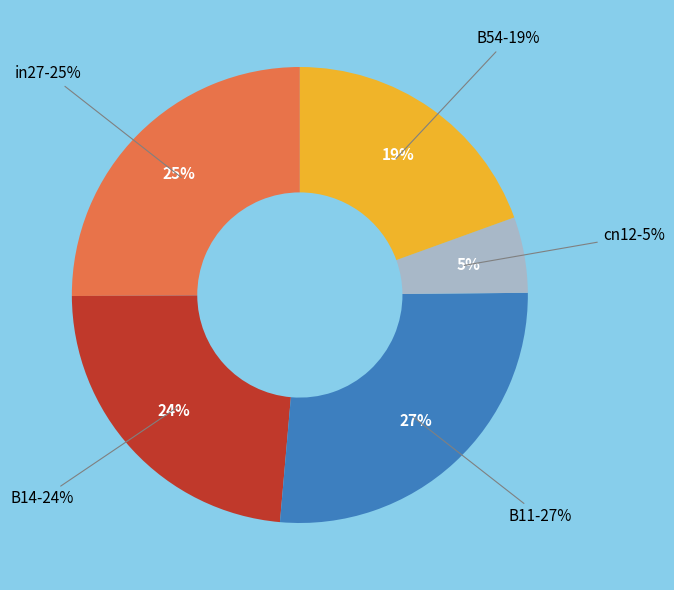

To the nearest percent, what is the combined percentage of B14 and in27?

49%